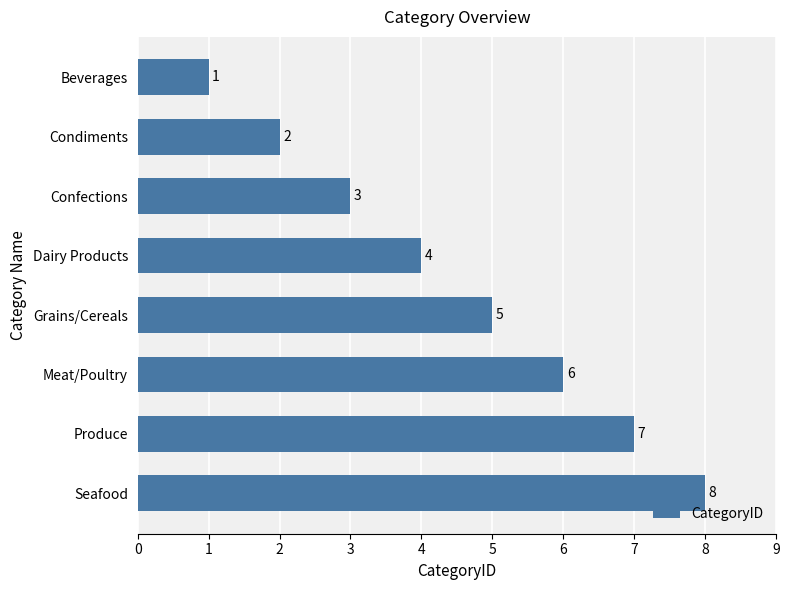

List the labels in order of value, smallest first.

Beverages, Condiments, Confections, Dairy Products, Grains/Cereals, Meat/Poultry, Produce, Seafood